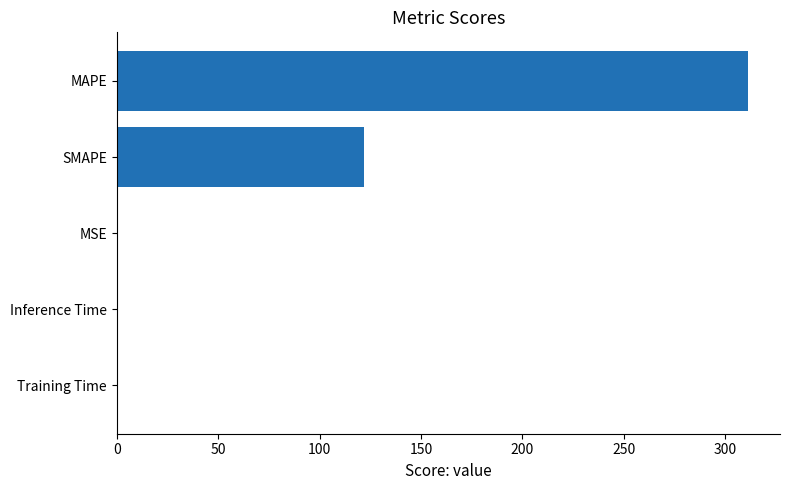

What is the sum of the values at MAPE and SMAPE?

433.3